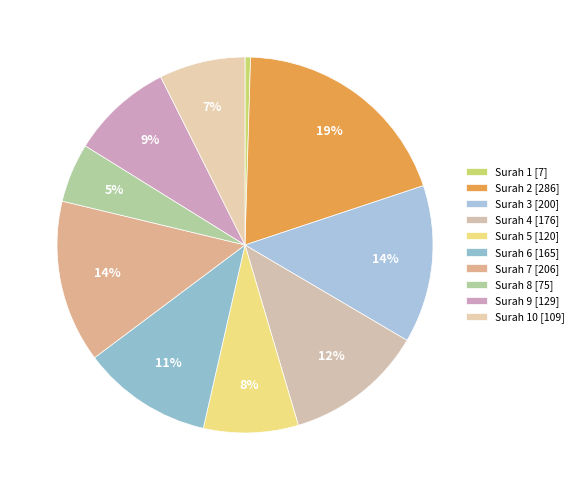

To the nearest percent, what is the average slice percentage?

10%